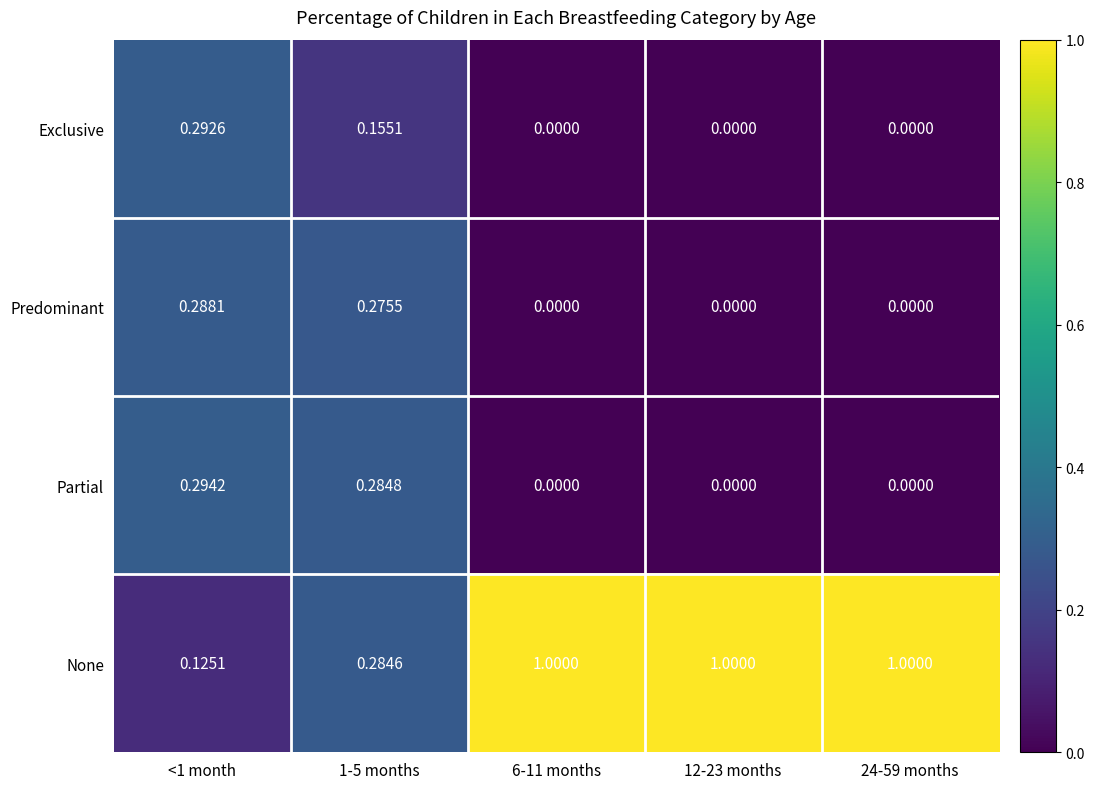

How many distinct data groups are displayed?

4